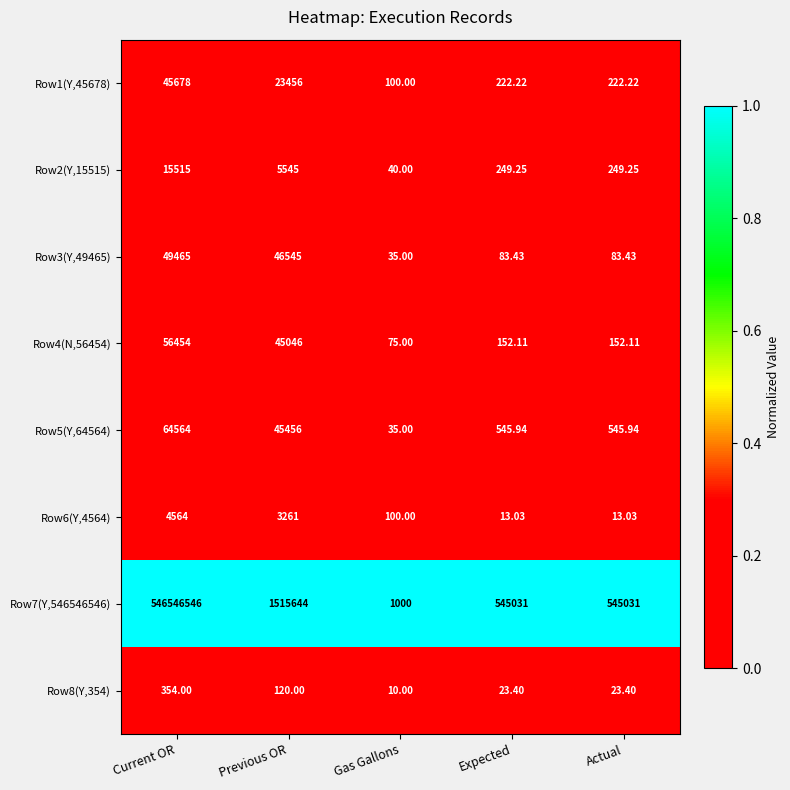

Is the value of Row4(N,56454) at Gas Gallons greater than the value of Row3(Y,49465) at Current OR?

No